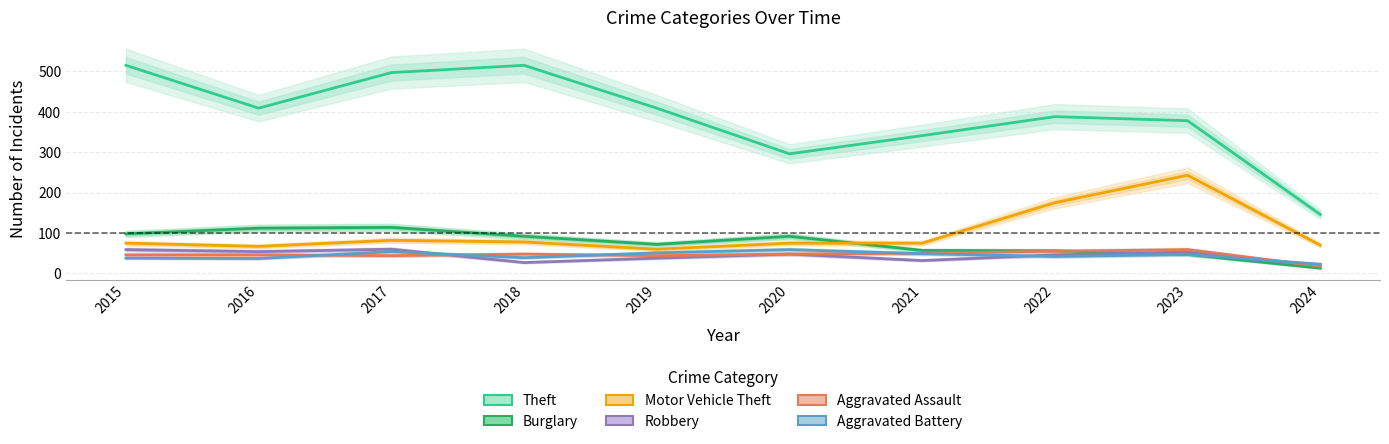

At which category is the sum across all series the highest?

2017